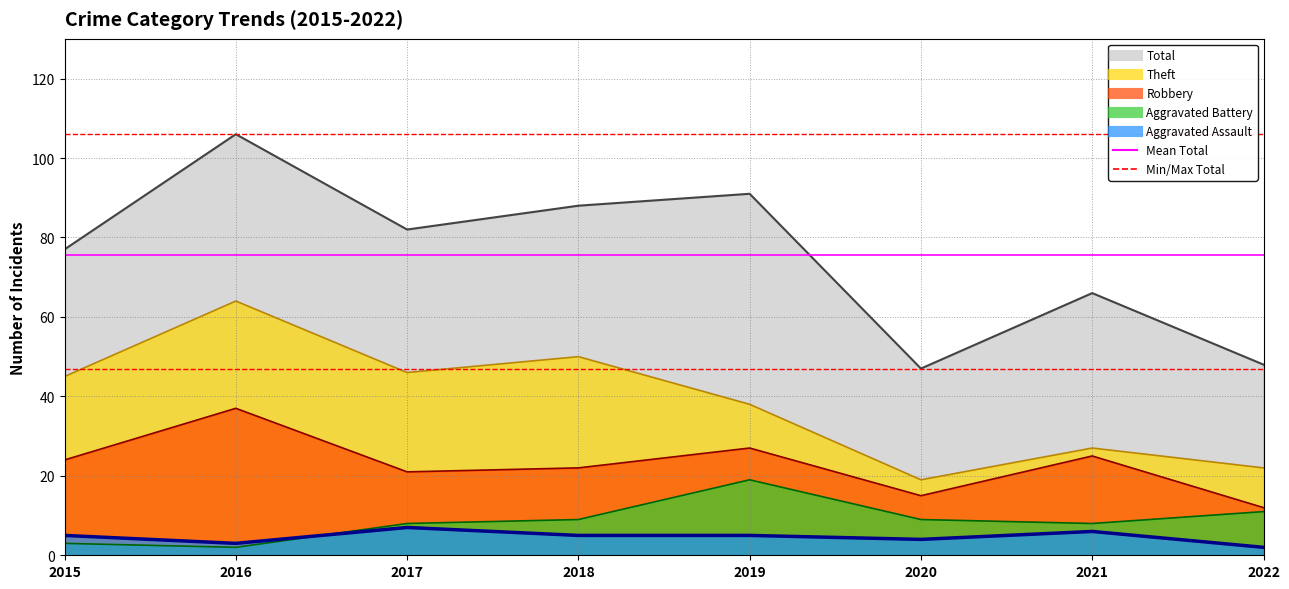

List the series in order of their peak value, lowest first.

Aggravated Assault, Aggravated Battery, Robbery, Theft, Total